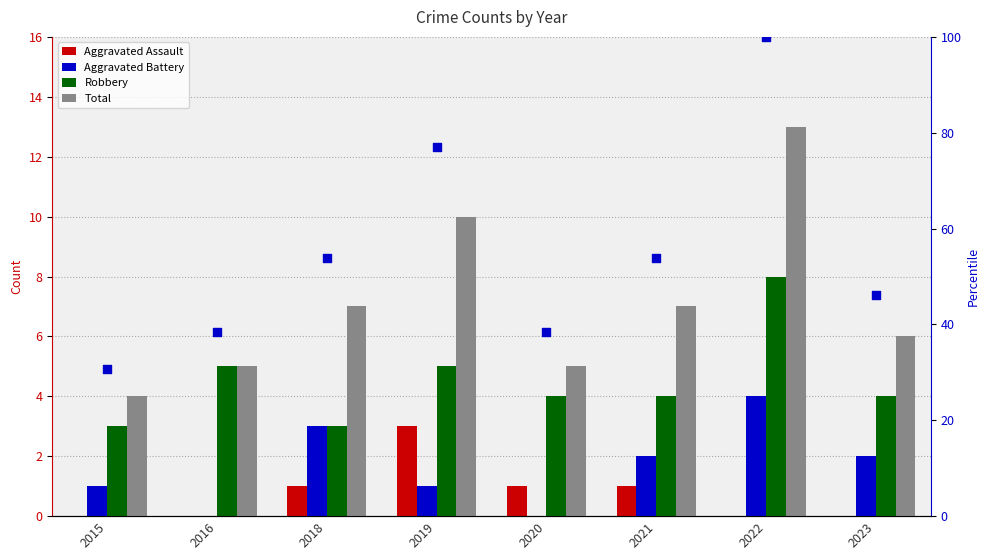

Which series reaches the minimum Y coordinate?

Aggravated Assault